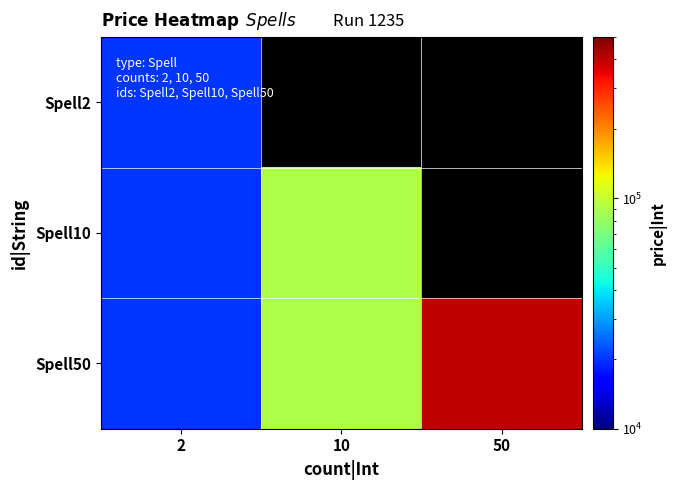

How many categories are shown in the chart?

3